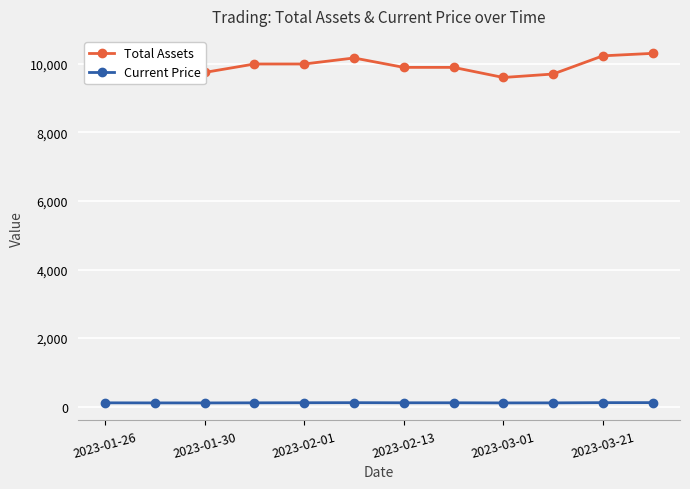

Which series has the largest range (max minus min)?

Total Assets